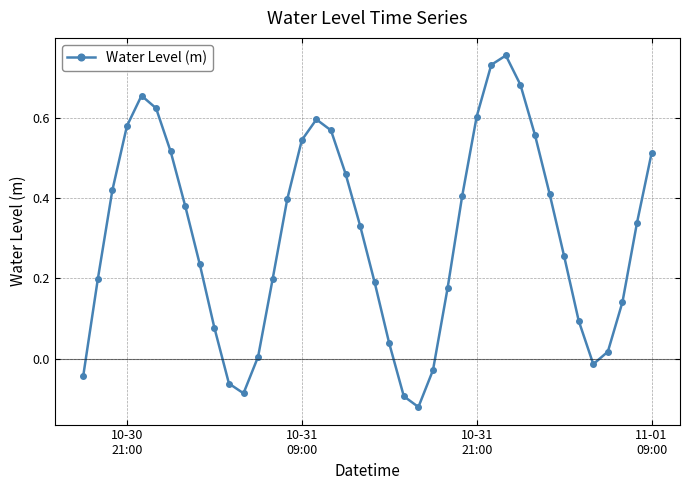

How many points are higher than both their immediate neighbors (excluding endpoints)?

3